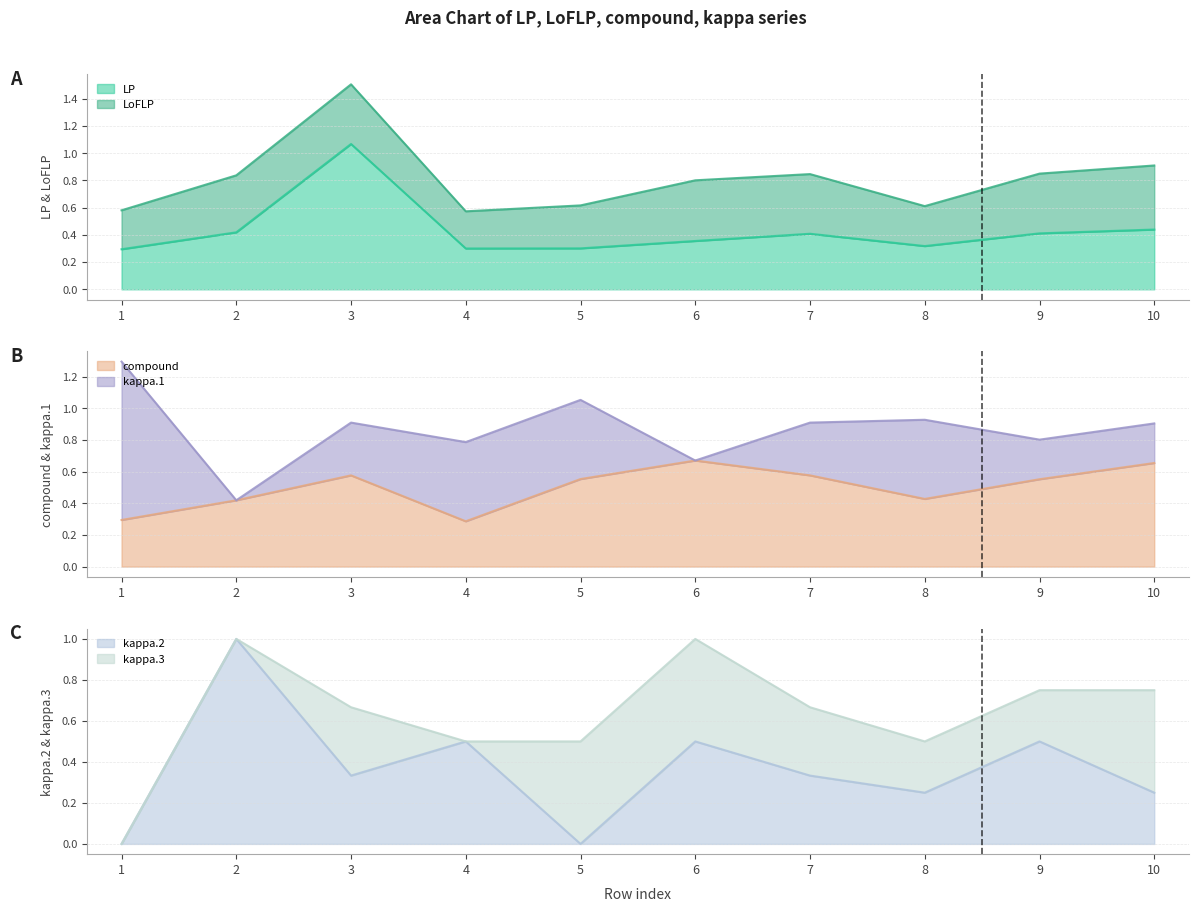

True or false: kappa.2 and kappa.1 intersect in this chart.

False